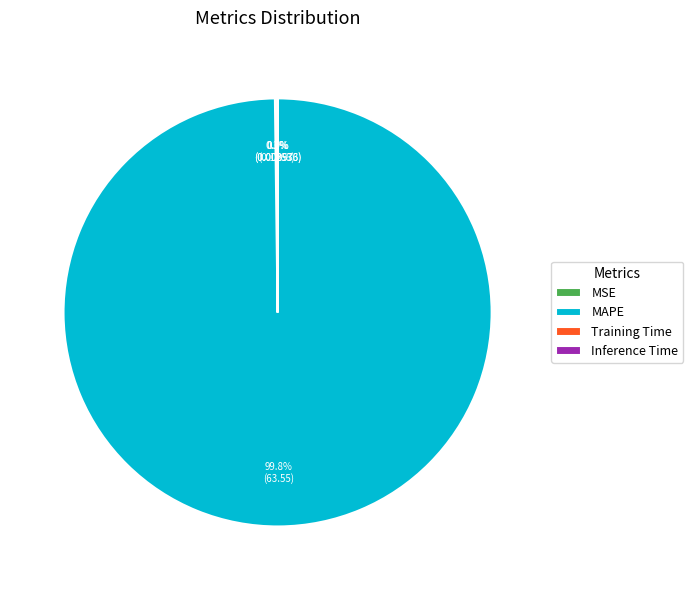

Is there a majority slice in this chart?

Yes